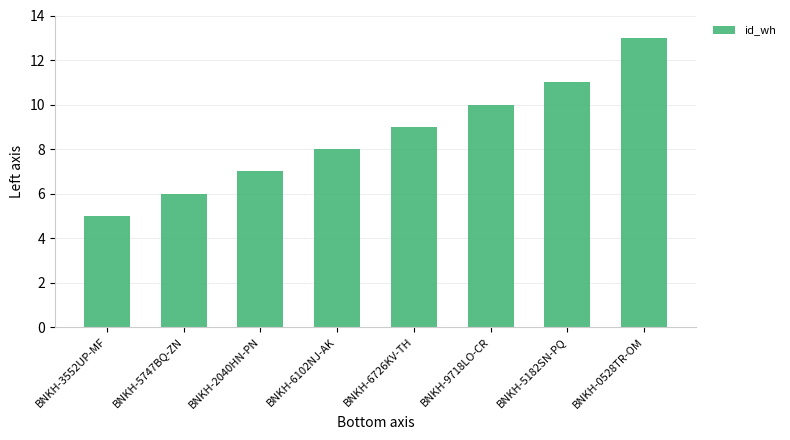

The chart shows a value of 6 at BNKH-5747BQ-ZN. True or false?

True